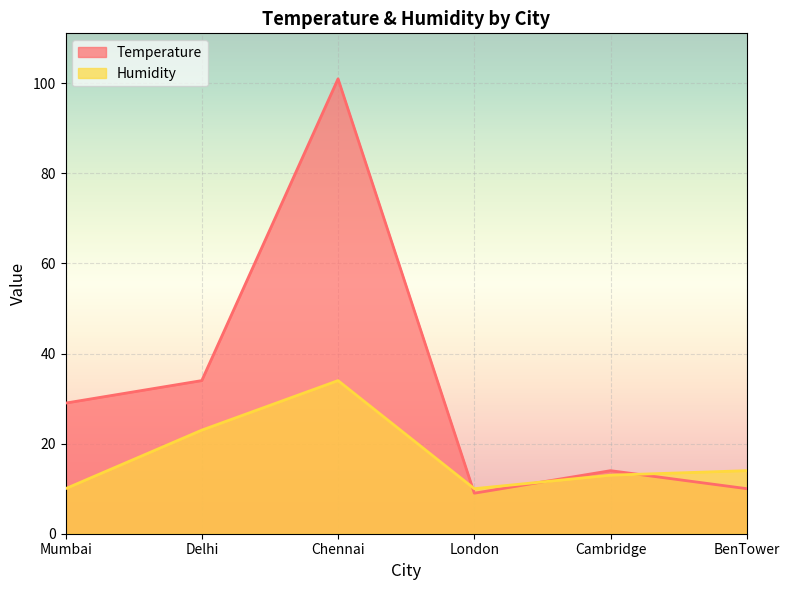

What is the sum of all Humidity values?

104